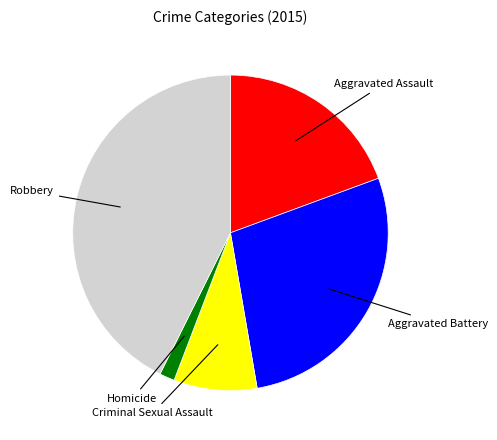

Is the sum of Homicide and Criminal Sexual Assault greater than half?

No